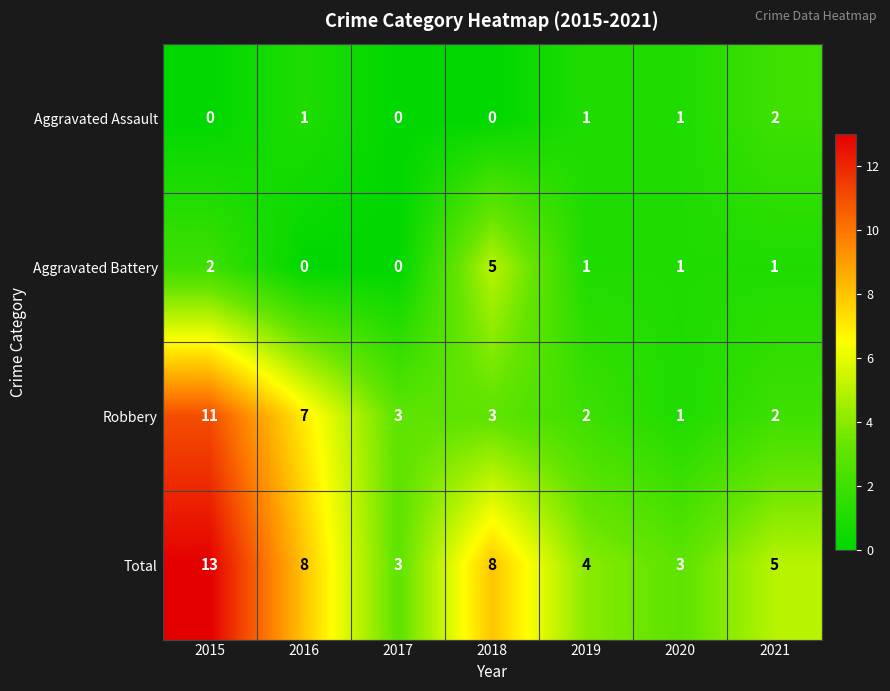

Reading left to right, what are all the values shown in this chart?

Aggravated Assault: 2015=0	2016=1	2017=0	2018=0	2019=1	2020=1	2021=2
Aggravated Battery: 2015=2	2016=0	2017=0	2018=5	2019=1	2020=1	2021=1
Robbery: 2015=11	2016=7	2017=3	2018=3	2019=2	2020=1	2021=2
Total: 2015=13	2016=8	2017=3	2018=8	2019=4	2020=3	2021=5